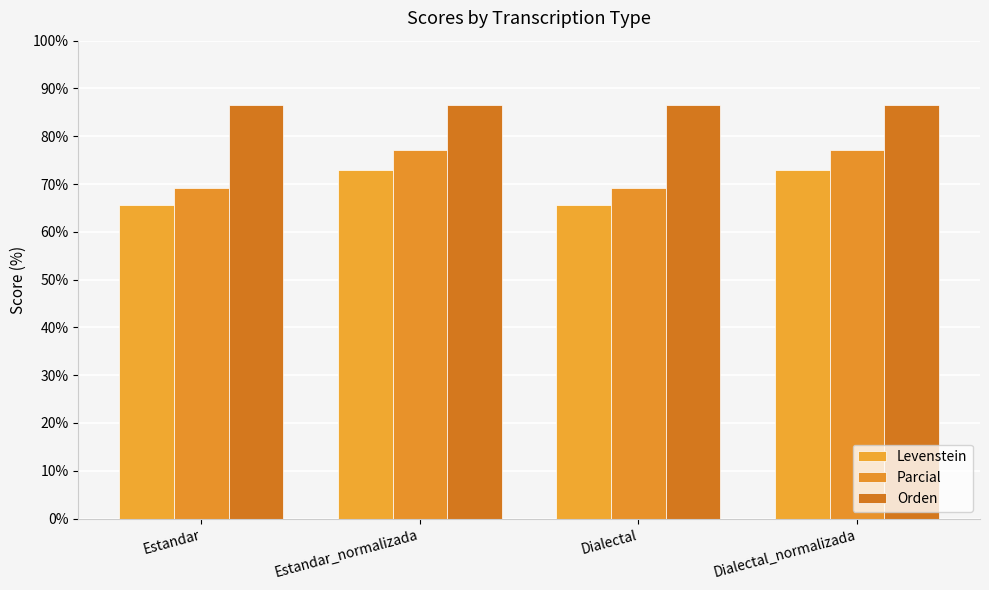

Which series has the widest spread of values?

Parcial